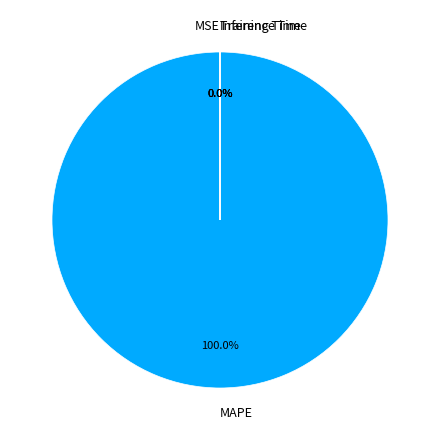

Which slice is the largest?

MAPE